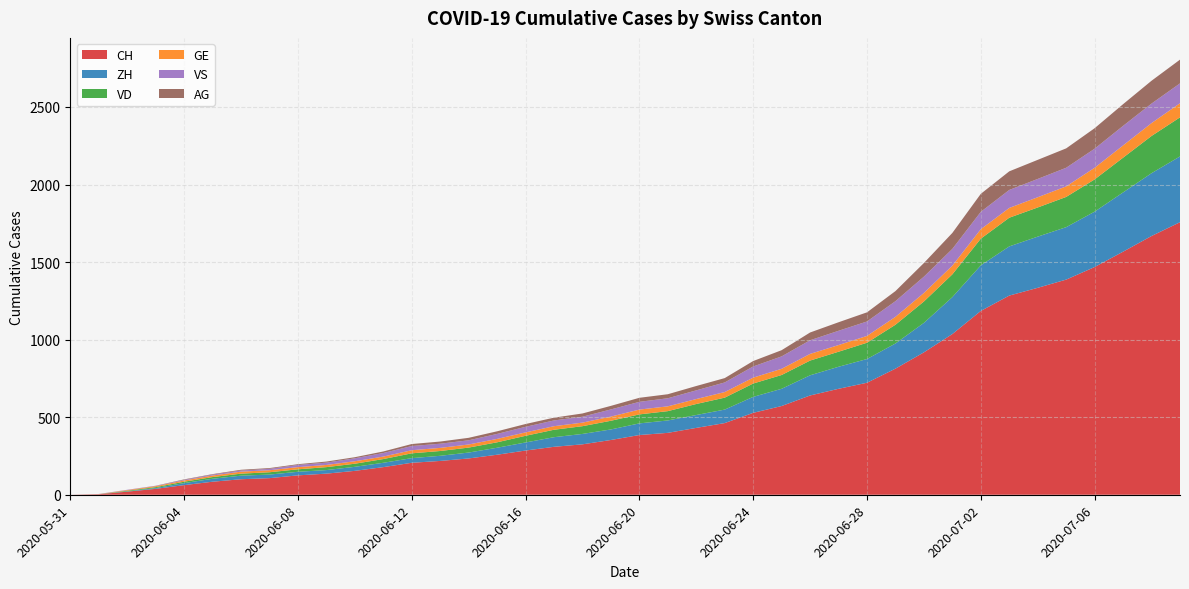

Reading left to right, list all the values displayed in this chart.

CH: 0	3	20	38	62	84	100	107	125	136	154	178	206	218	234	258	285	309	325	353	385	399	431	462	528	572	640	683	722	813	918	1036	1185	1284	1334	1387	1468	1567	1668	1757
ZH: 0	0	2	5	13	19	23	23	23	23	26	28	30	33	38	45	52	62	67	68	75	80	83	87	103	111	130	142	153	162	190	238	294	317	330	338	357	382	405	424
VD: 0	0	4	6	9	11	13	15	16	19	20	24	31	31	32	35	43	48	50	56	58	60	71	77	86	89	95	97	105	121	138	147	172	185	188	195	208	224	240	252
GE: 0	1	4	6	8	10	13	13	14	14	16	16	20	20	20	22	22	23	23	27	31	31	32	36	38	40	43	43	44	51	55	56	61	63	66	68	75	79	83	91
VS: 0	1	2	2	4	6	7	9	14	15	19	23	27	27	27	32	36	37	38	46	50	52	56	62	72	80	88	92	93	101	105	108	112	116	118	120	123	126	126	128
AG: 0	0	0	1	3	3	5	5	5	7	7	10	13	14	16	17	18	18	21	23	26	26	28	28	35	40	50	55	59	65	88	103	116	120	123	125	132	140	147	153